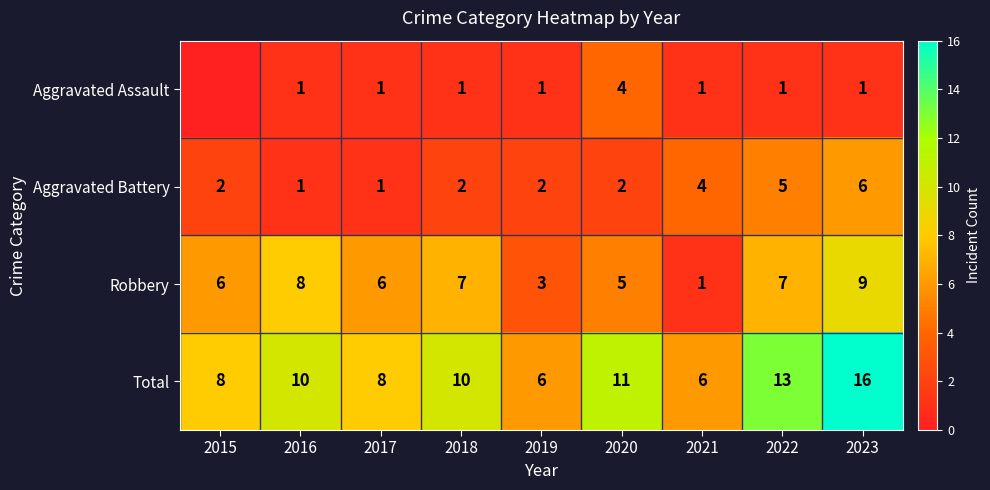

True or false: Aggravated Battery has a value of 1 at 2017.

True